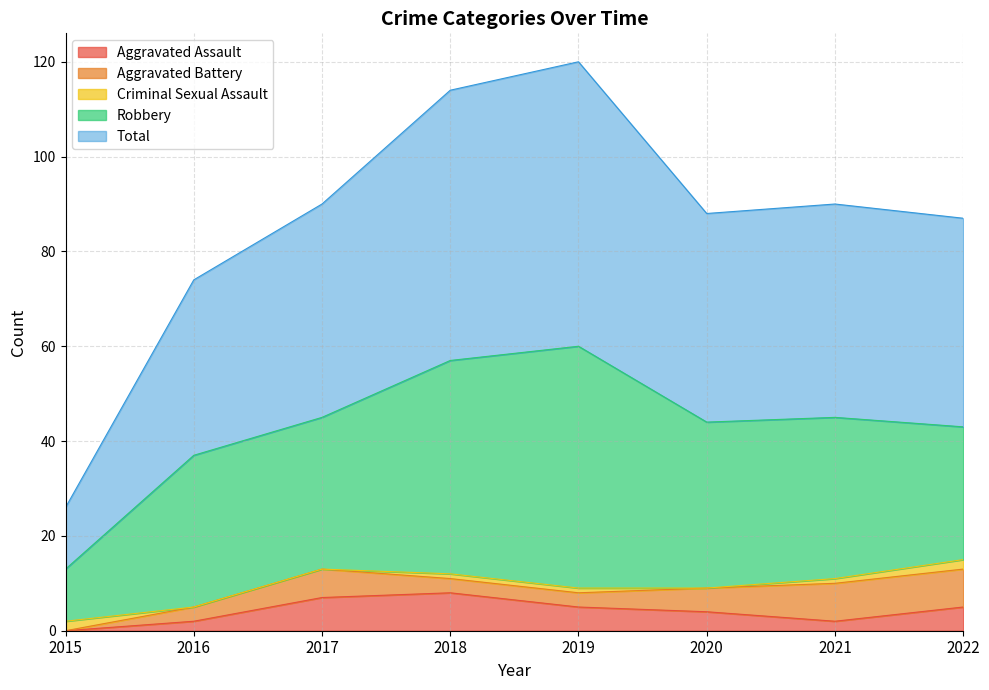

How many interior local valleys does the Total series have?

1